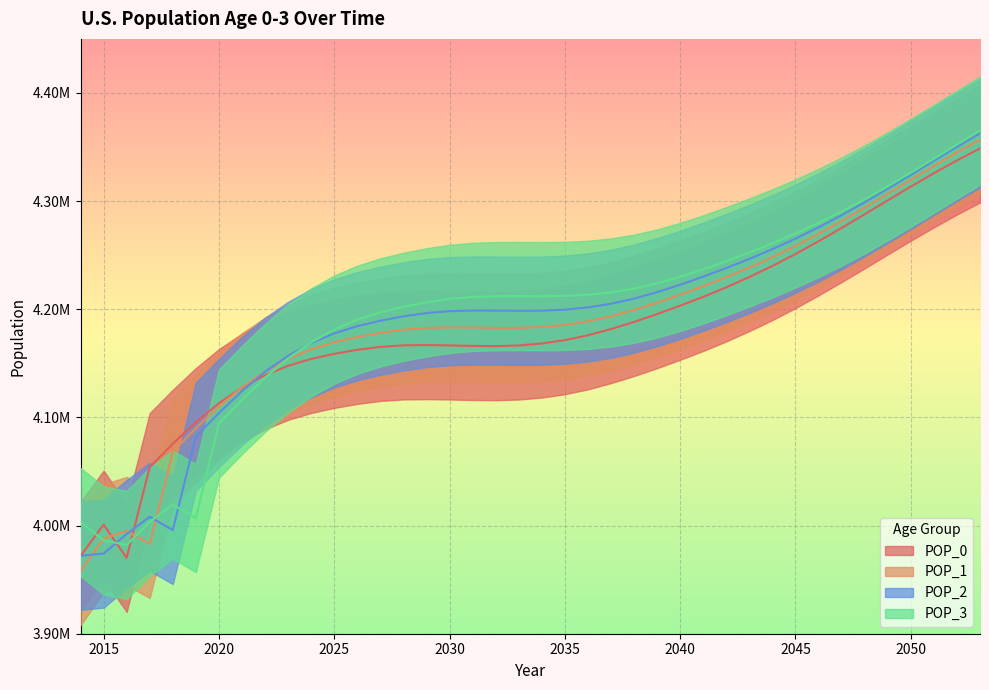

How many lines are shown in the chart?

4